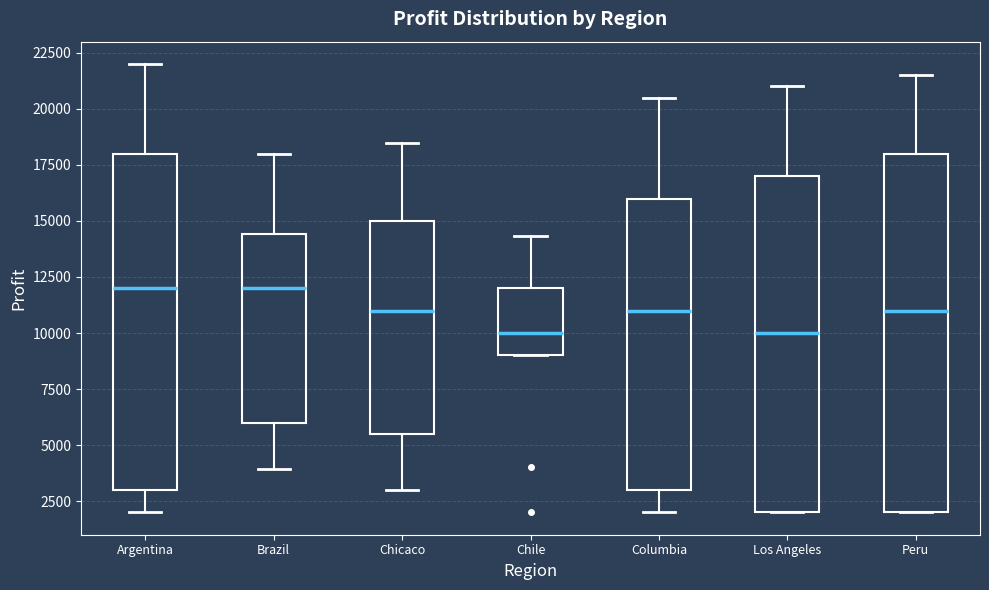

Where is the upper edge of the box for Chicaco on the y-axis? The values are not printed on the chart, so give them approximately, as read against the axis.

15000